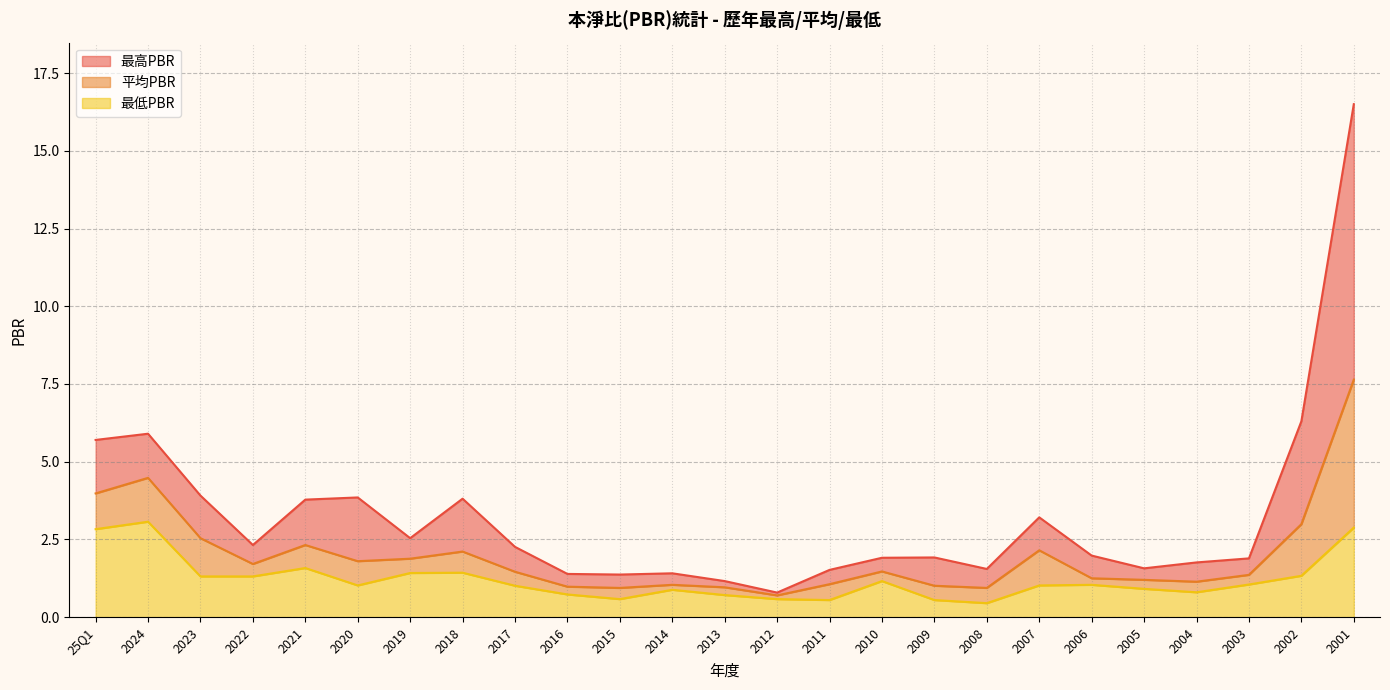

How many series are shown in this chart?

3